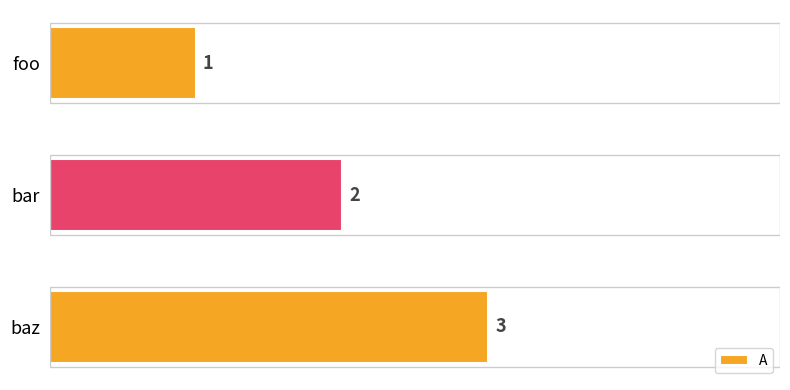

The value at baz is 5. True or false?

False